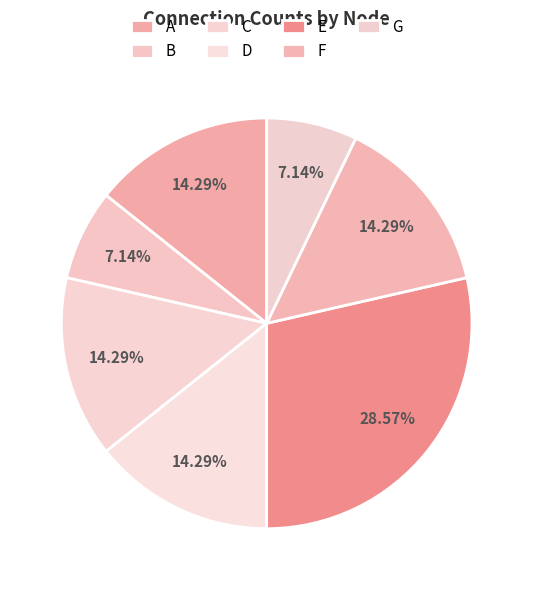

Rank the categories by value from highest to lowest.

E, A, C, D, F, B, G